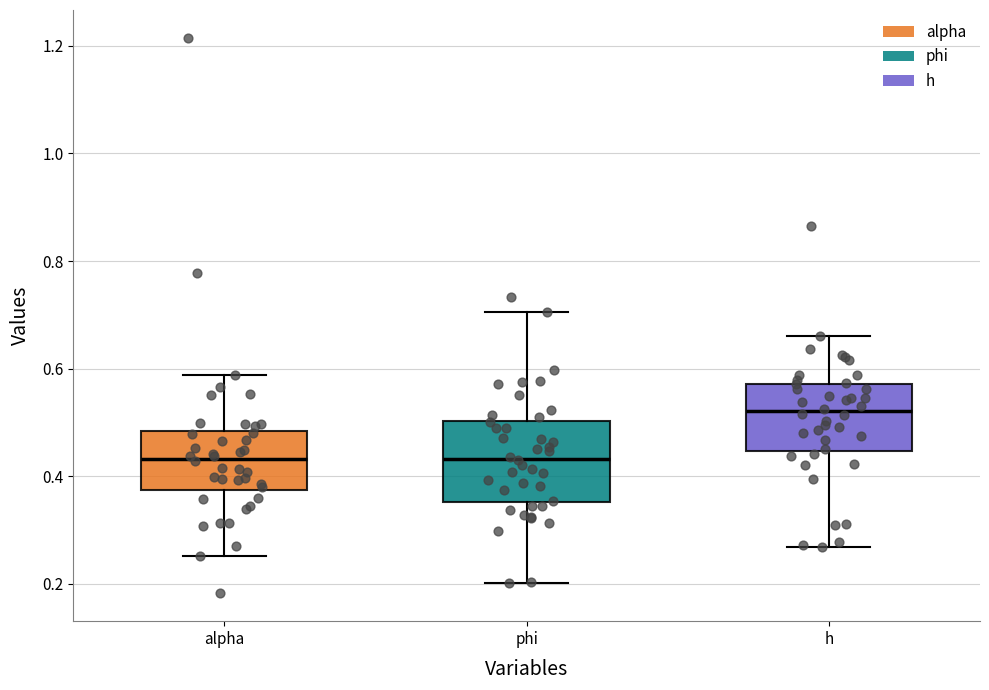

Reading left to right, read every box against the y-axis: the position of its median line, the range the box covers, and the ends of its whiskers. The values are not printed on the chart, so give them approximately, as read against the axis.

alpha: median 0.44, box 0.38 to 0.48, whiskers 0.26 to 0.58
phi: median 0.44, box 0.36 to 0.50, whiskers 0.20 to 0.70
h: median 0.52, box 0.44 to 0.58, whiskers 0.26 to 0.66